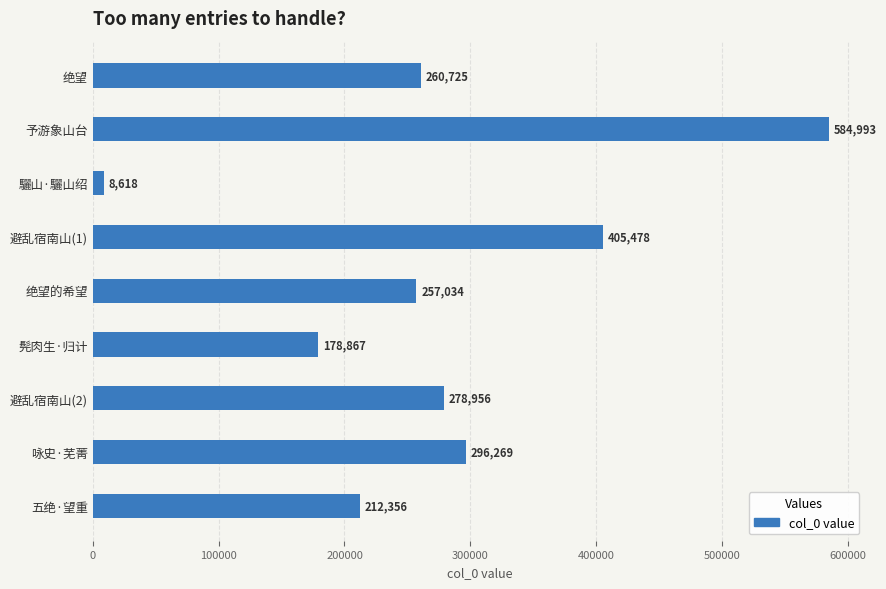

What is the value of the 4th bar from the top?

405478